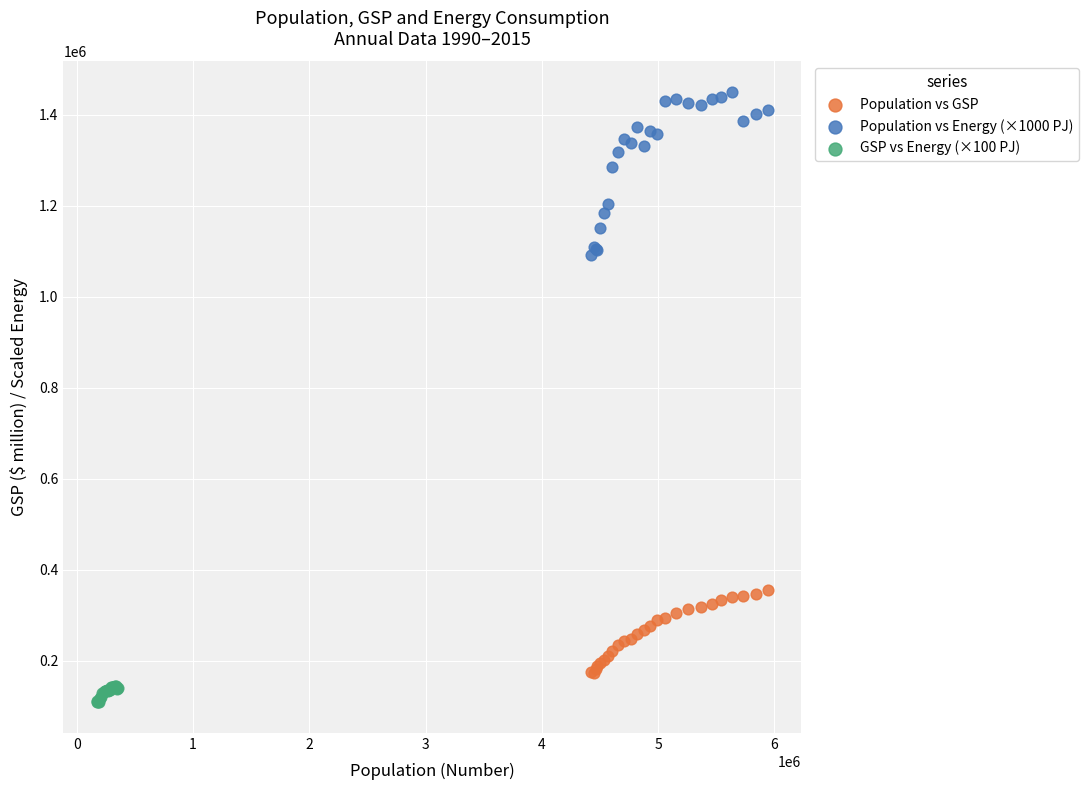

Which series contains the lowest Y value?

GSP vs Energy (×100 PJ)